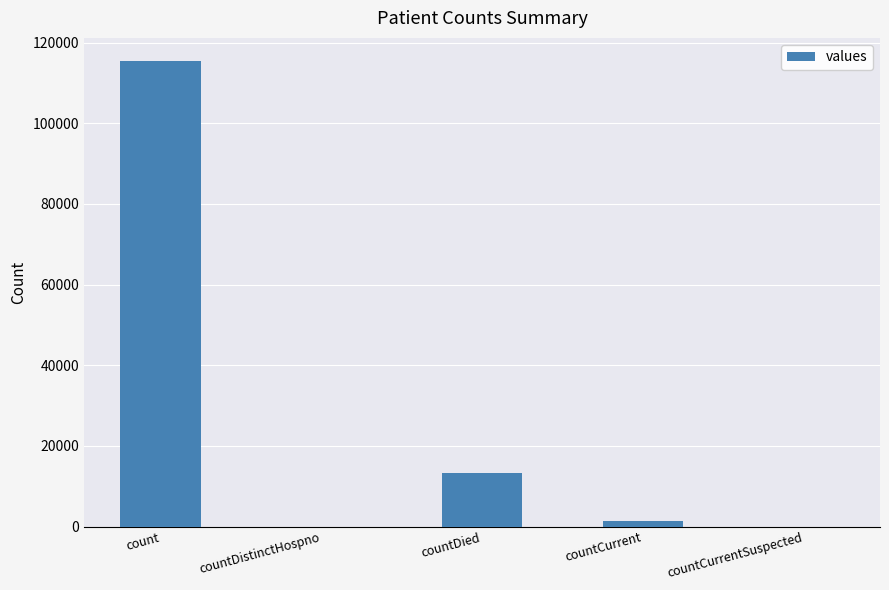

Are the bars grouped side by side (vs. stacked)?

No